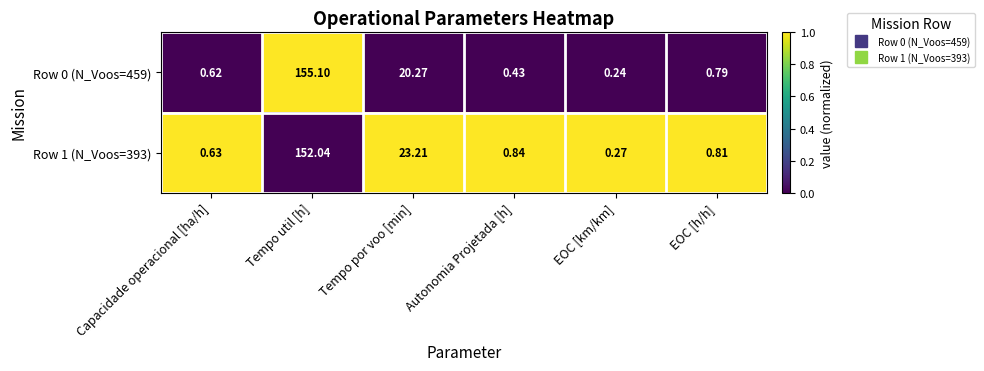

Which series changed the most between Tempo util [h] and Autonomia Projetada [h]?

Row 0 (N_Voos=459)